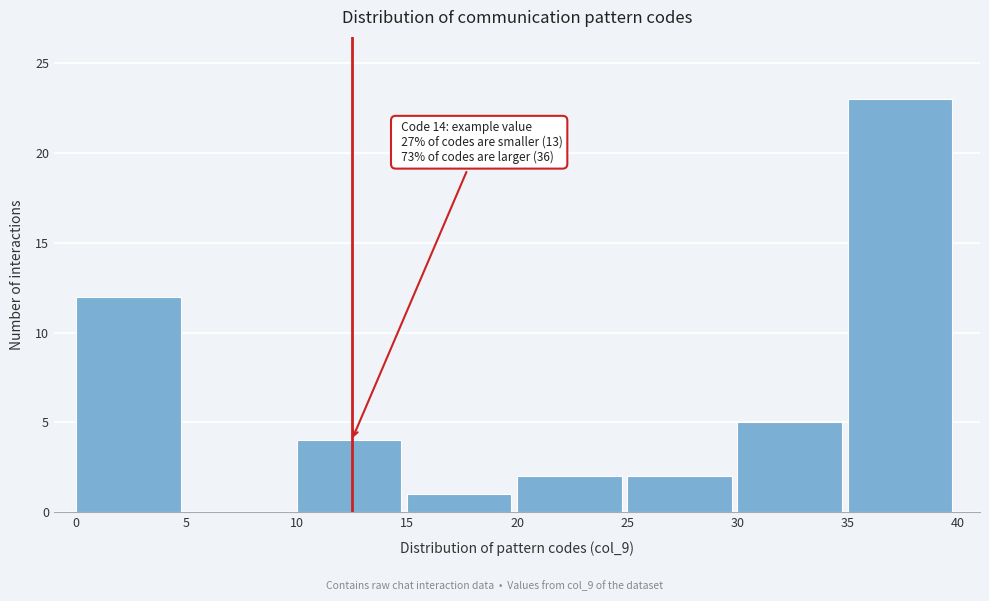

Over which range of the x-axis is the bar tallest?

35 to 40